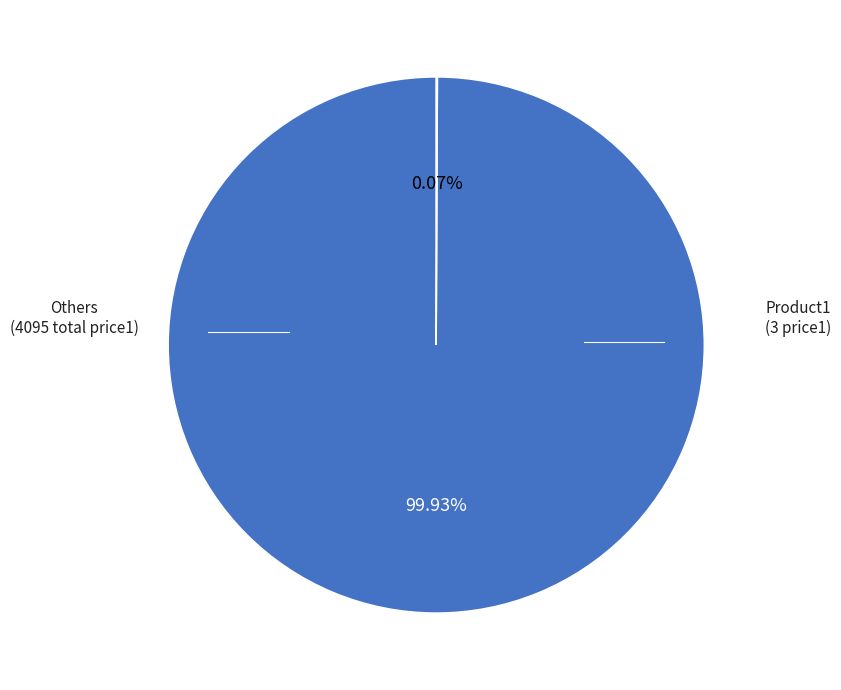

Is there a majority slice in this chart?

Yes